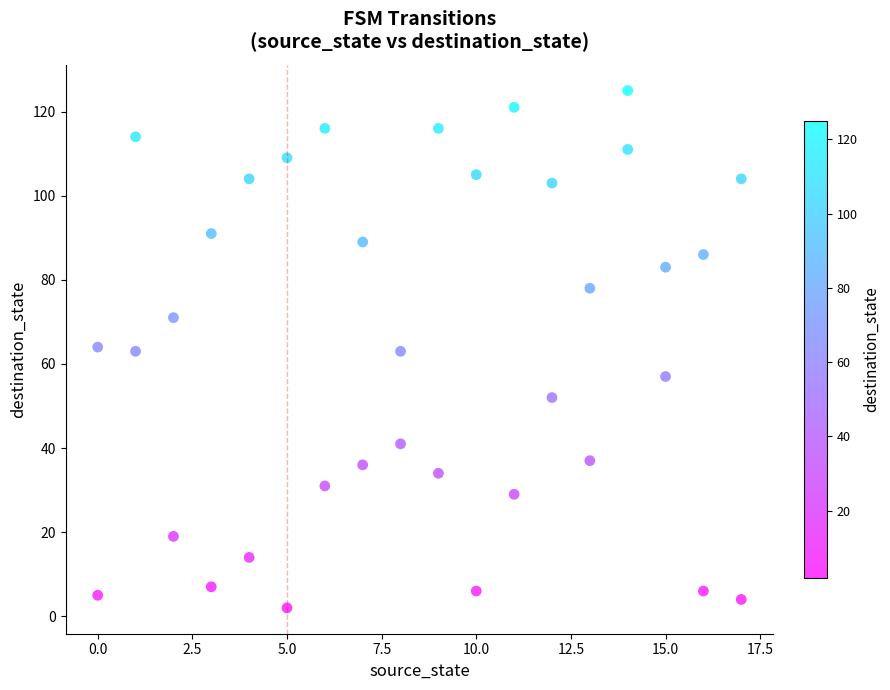

What is the range of Y values (max minus min)?

123